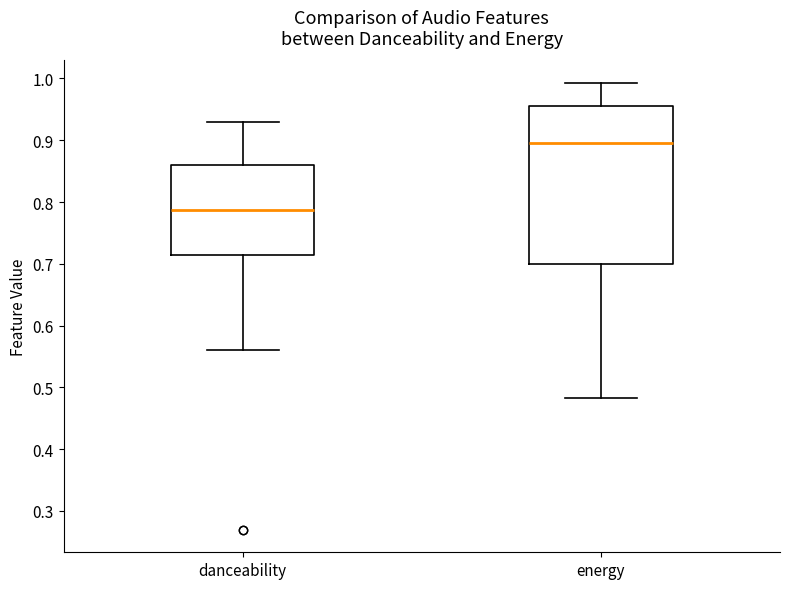

Reading left to right, transcribe this box plot: for each box, give where its median line is, the range the box spans, and where its two whiskers end, as read against the y-axis. The values are not printed on the chart, so give them approximately, as read against the axis.

danceability: median 0.79, box 0.71 to 0.86, whiskers 0.56 to 0.93
energy: median 0.90, box 0.70 to 0.96, whiskers 0.48 to 0.99